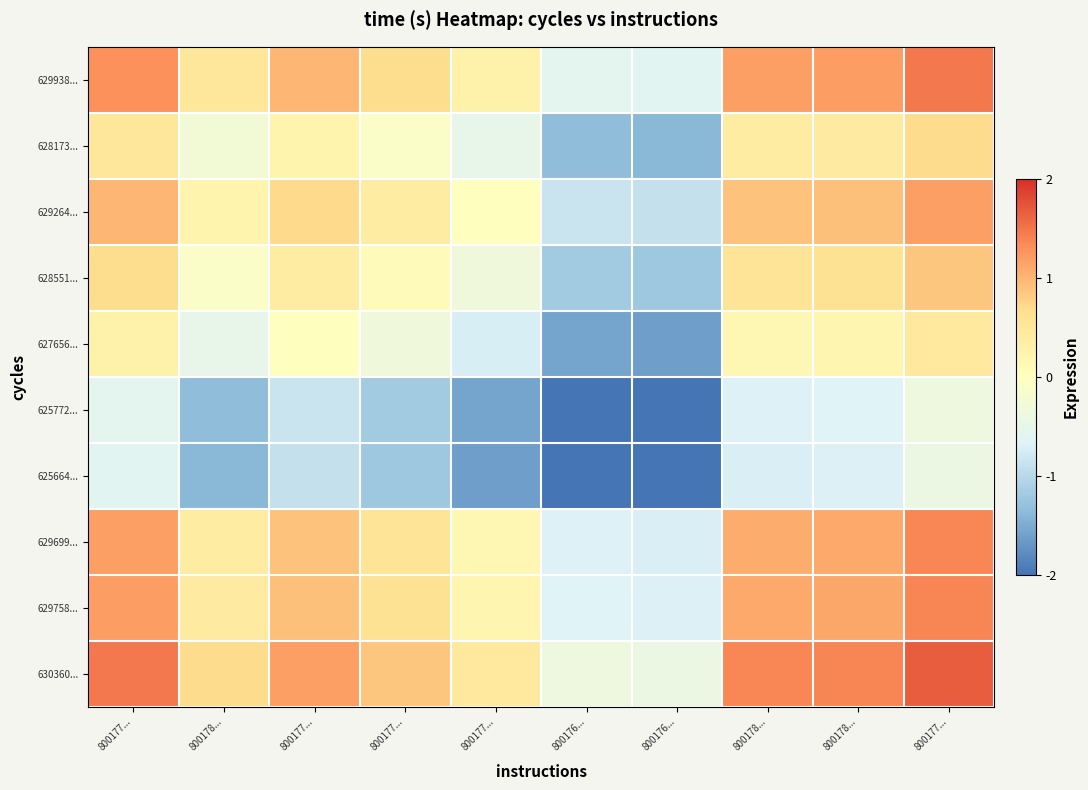

Which category has the highest value across all series?

800177...